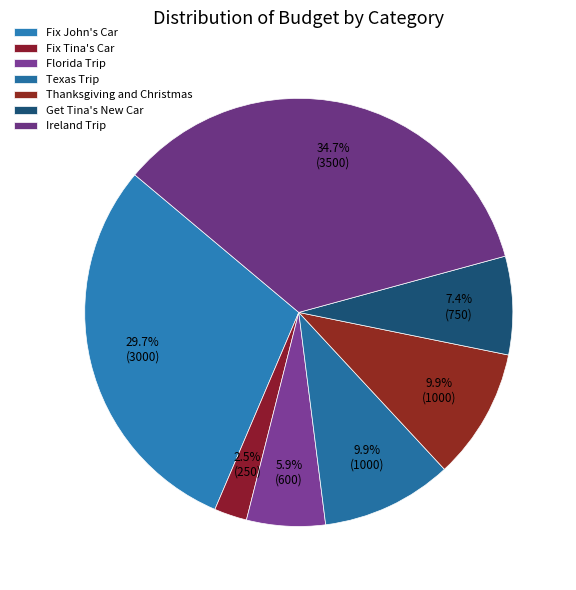

Is there a majority slice in this chart?

No